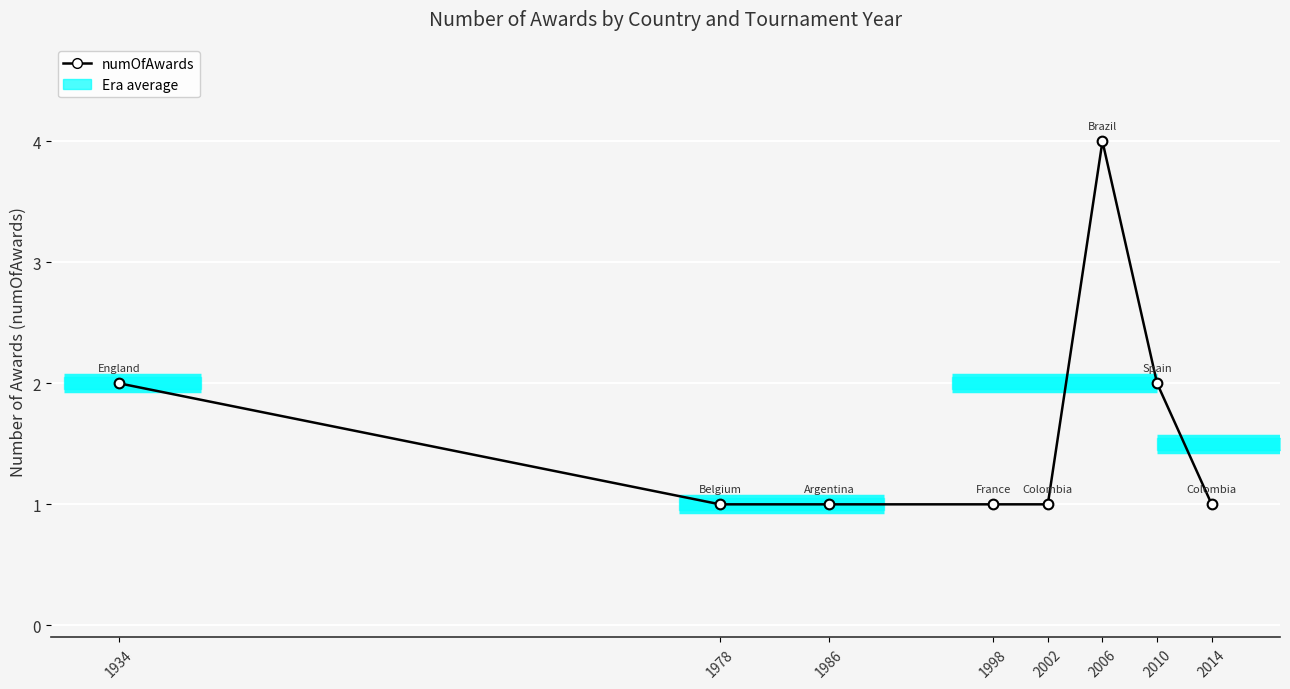

Approximately how many times larger is the value at 2006 compared to 1986?

4.0